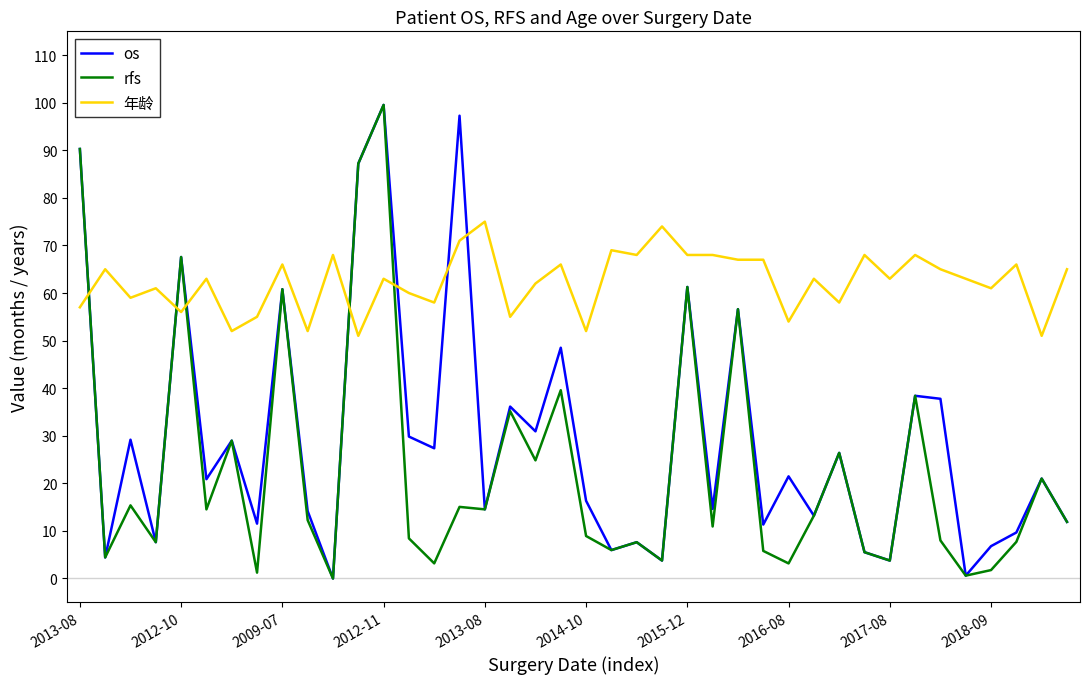

What are all the series names shown in the legend?

os, rfs, 年龄